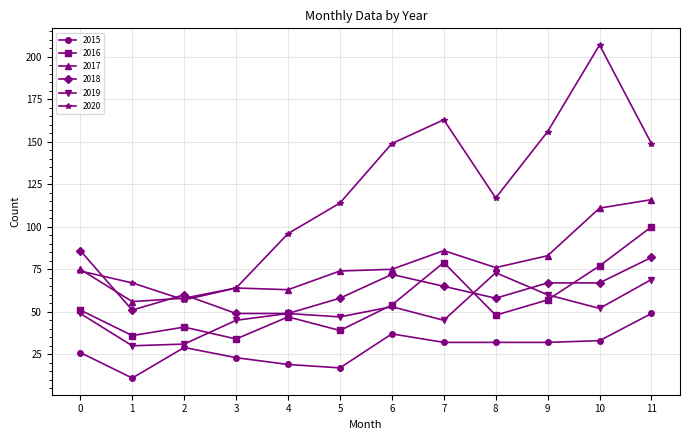

True or false: 2015 and 2016 cross at least once.

False